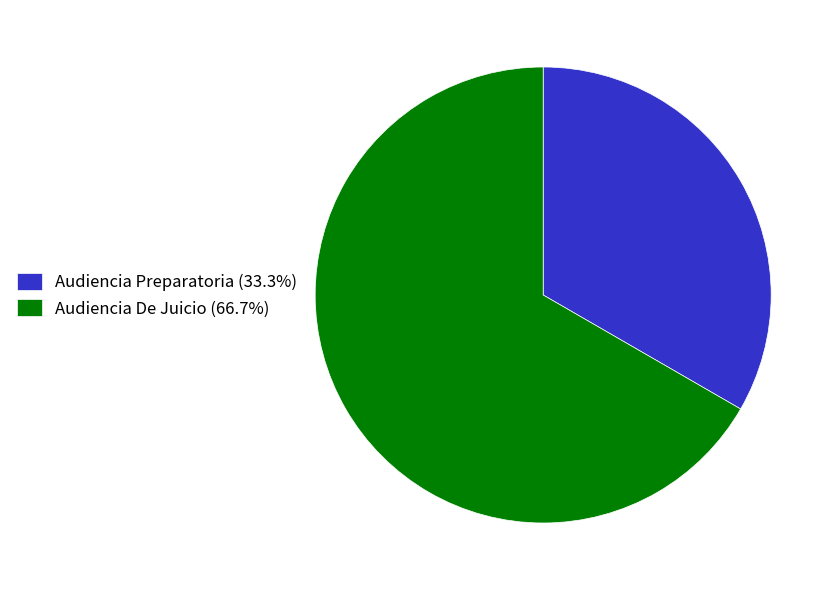

Is Audiencia De Juicio the majority of the pie?

Yes